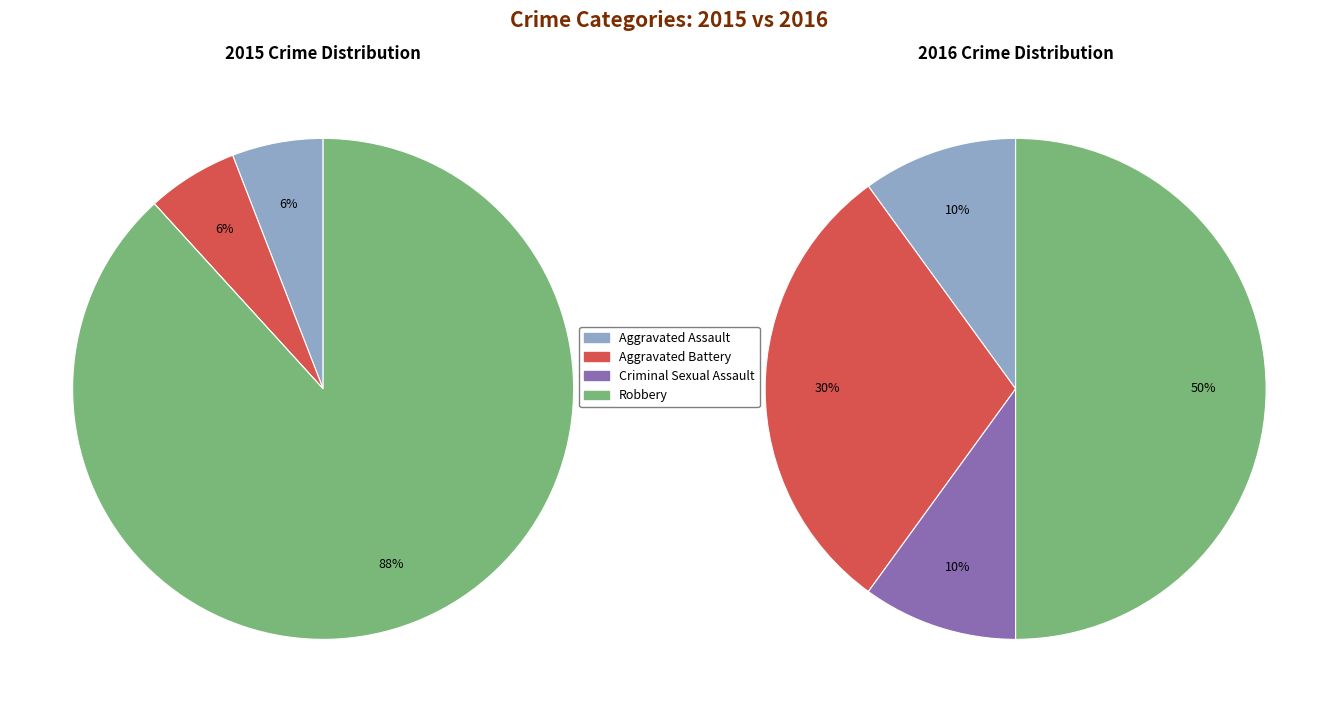

To the nearest percent, what percentage of the pie is Aggravated Assault?

6%